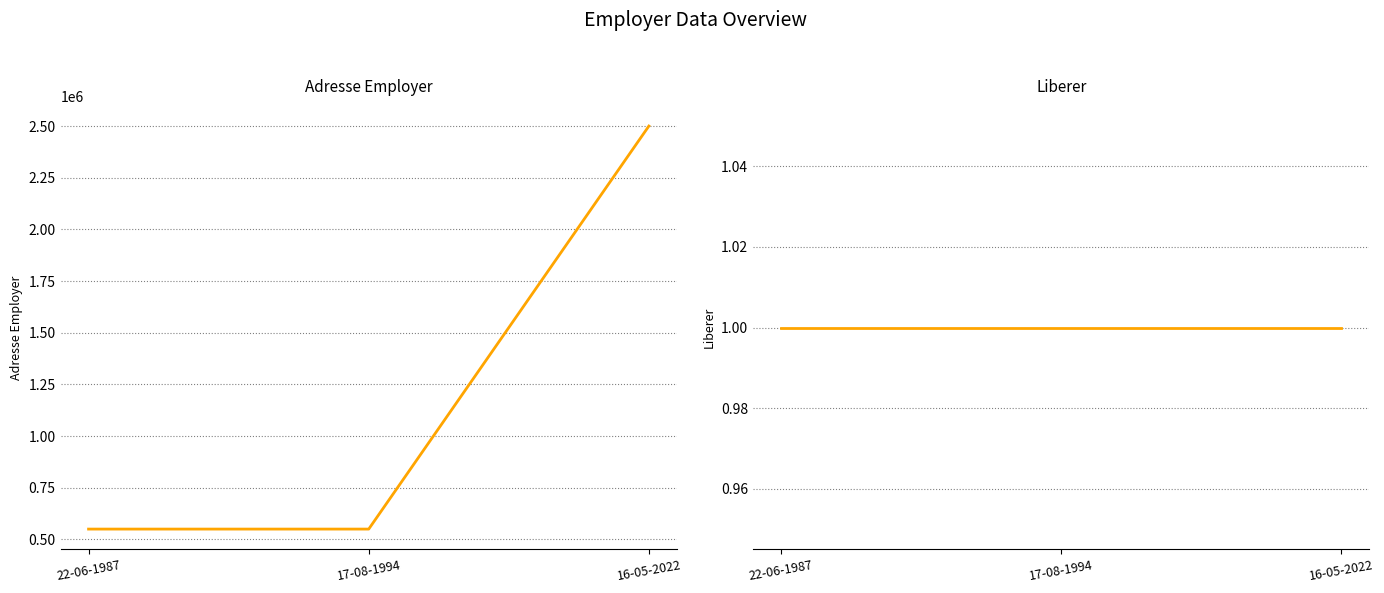

What is the maximum value shown in the chart?

2500000